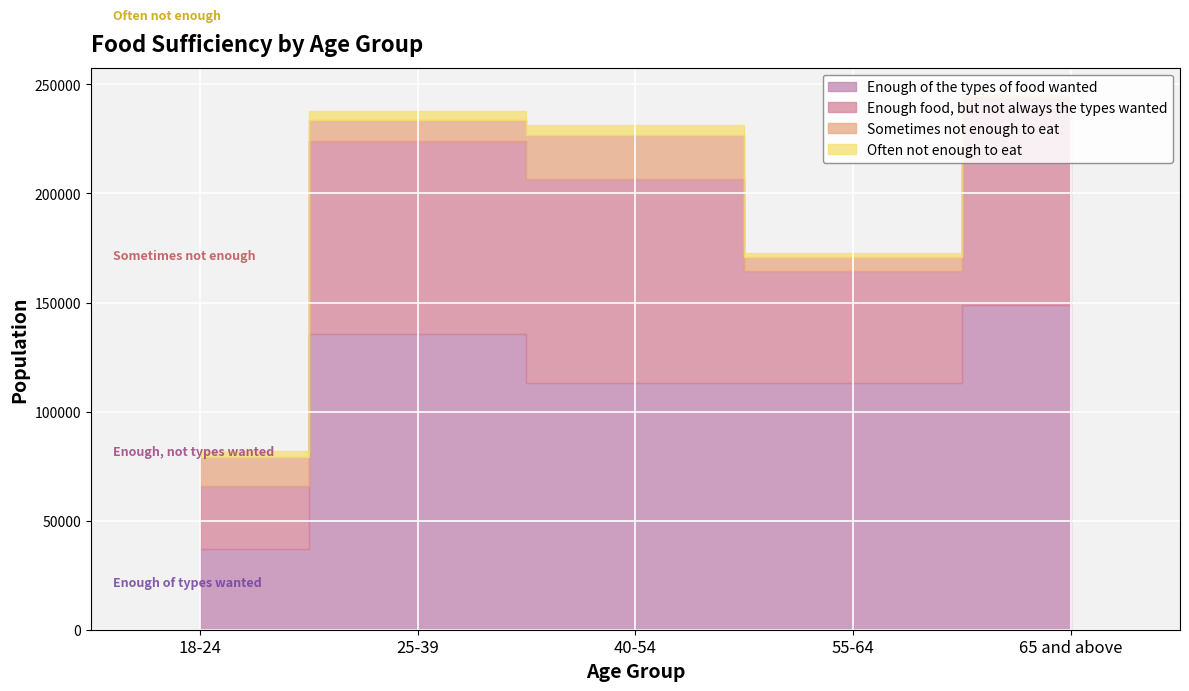

How many lines are shown in the chart?

4